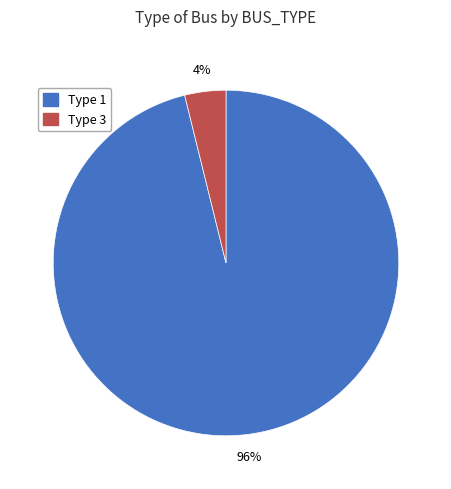

How many segments does this pie chart have?

2